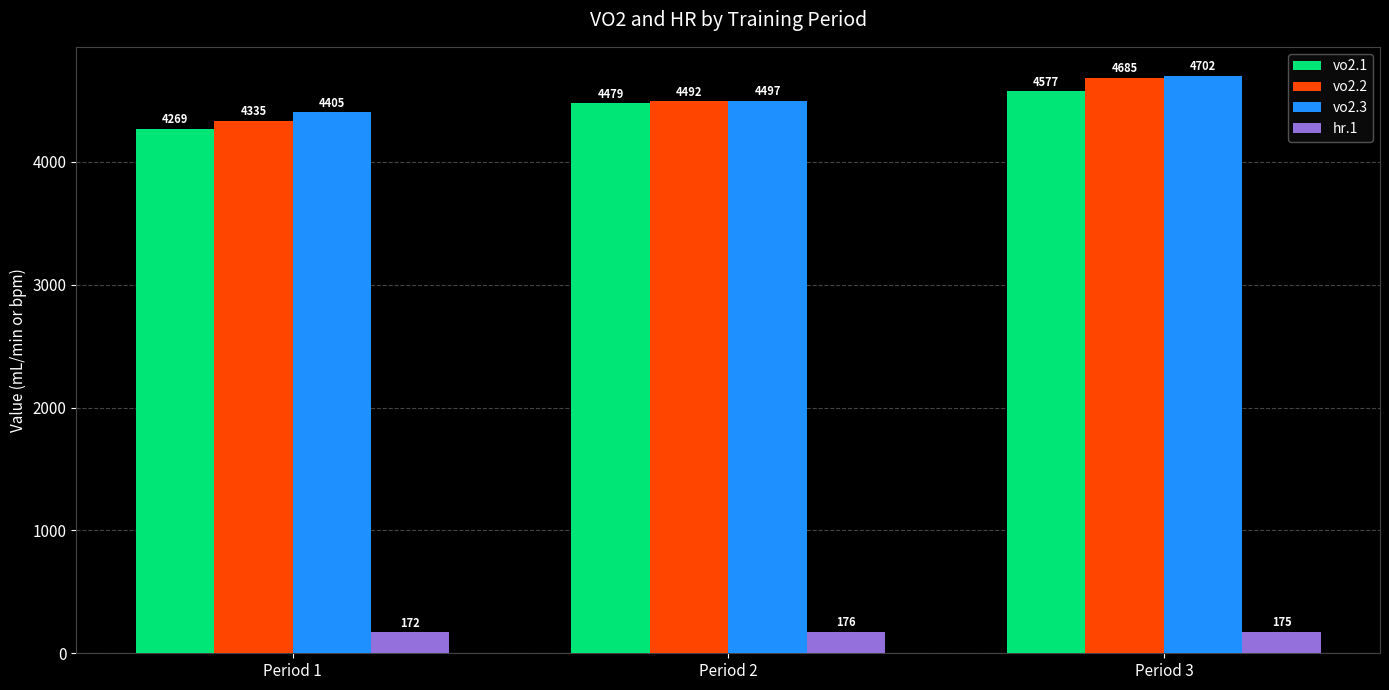

Rank the series at Period 1 from lowest to highest value.

hr.1, vo2.1, vo2.2, vo2.3